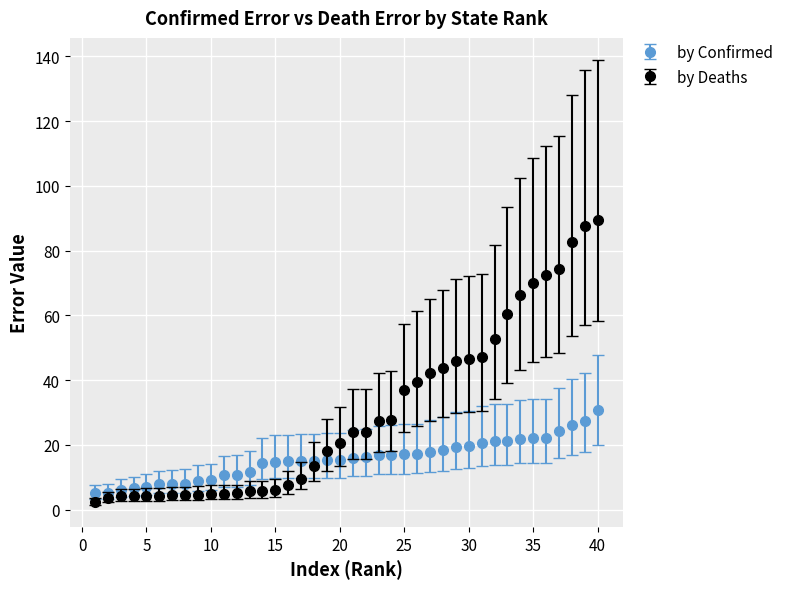

Which series has the largest range (max minus min)?

by Deaths